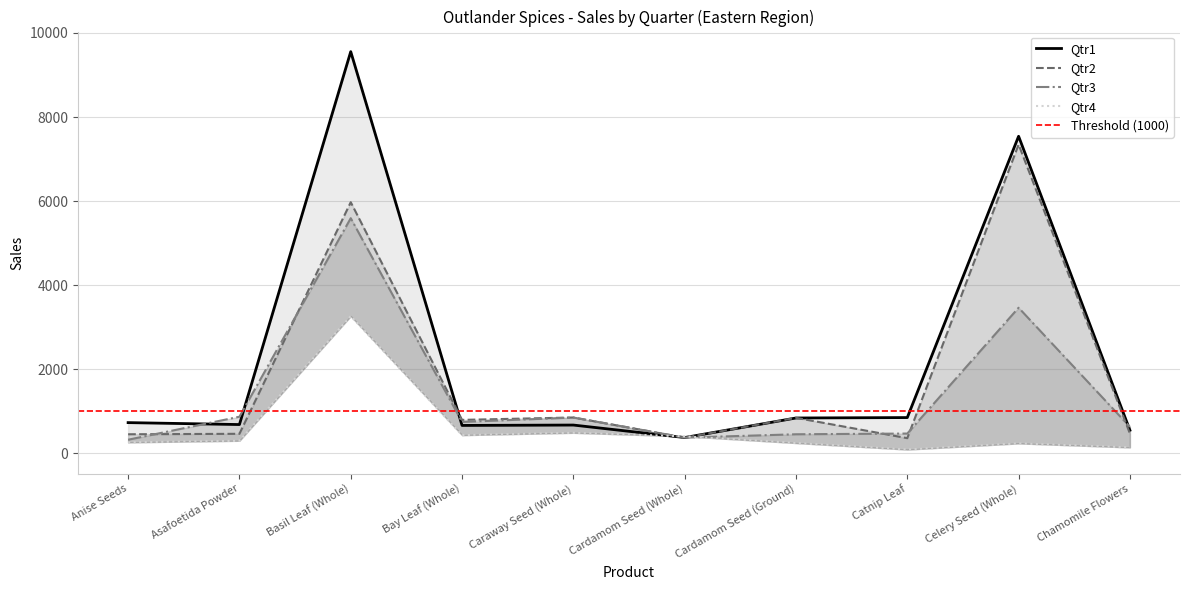

At which category does the chart reach its peak across all series?

Basil Leaf (Whole)